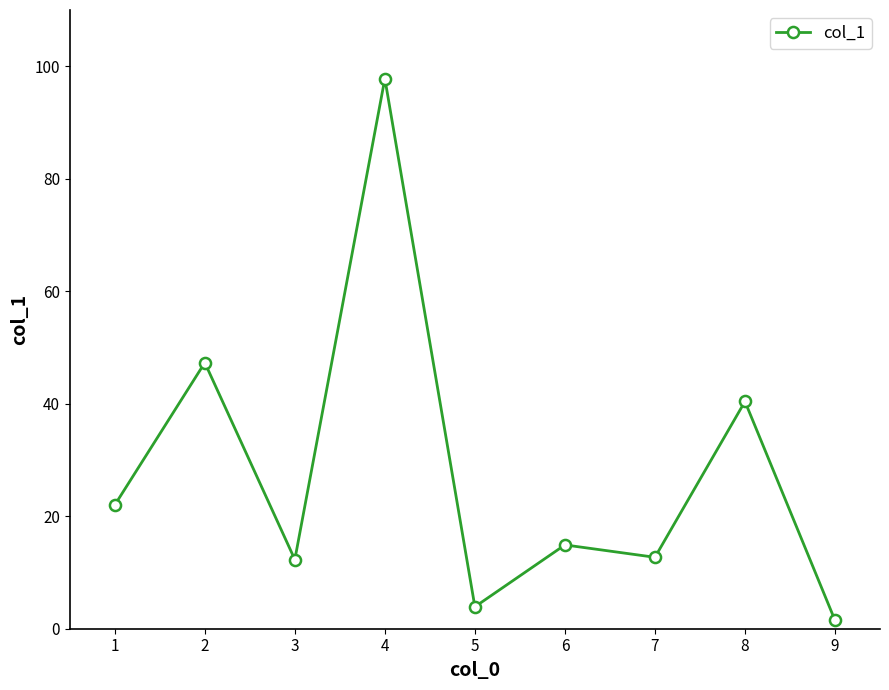

Does the chart display data point markers on the line(s)?

Yes